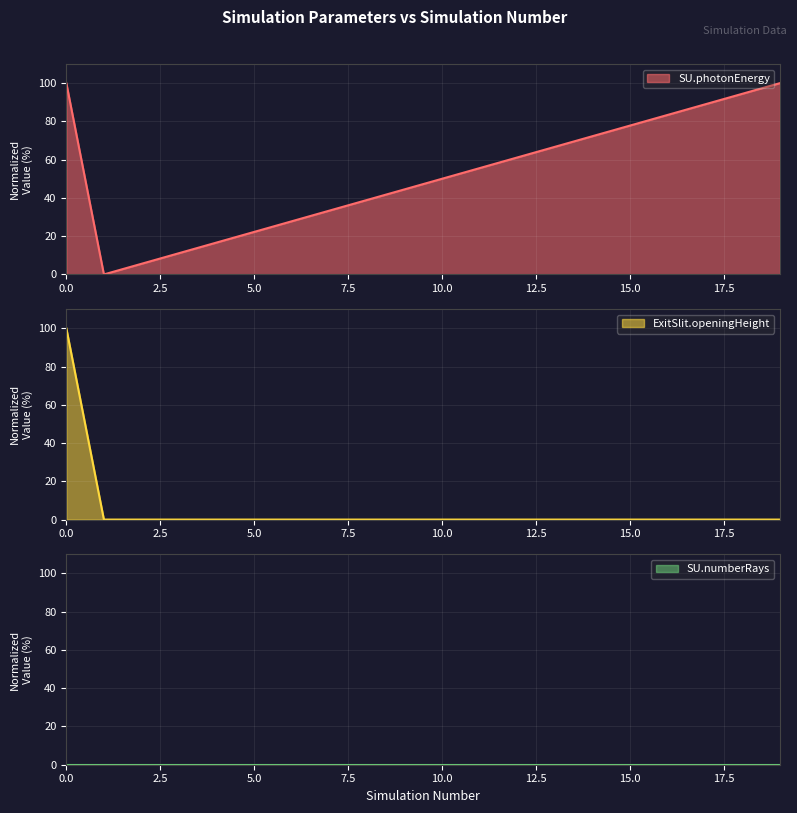

What is the maximum value for SU.photonEnergy?

100.0